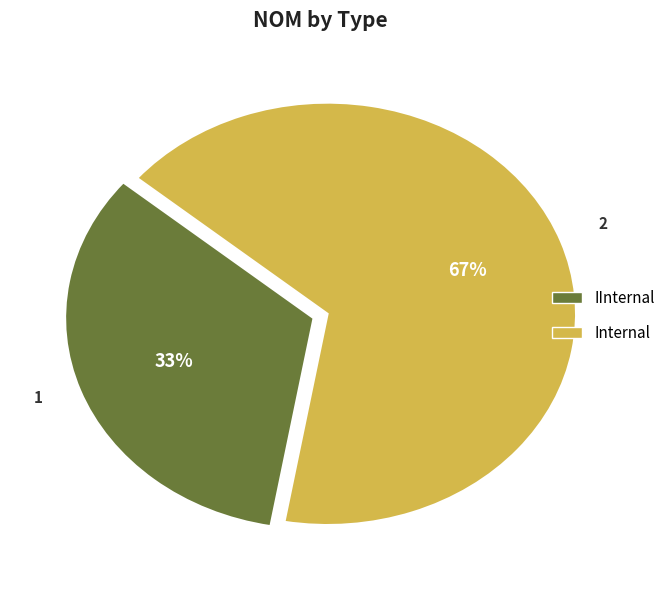

Is it true that IInternal is 23% of the pie?

False